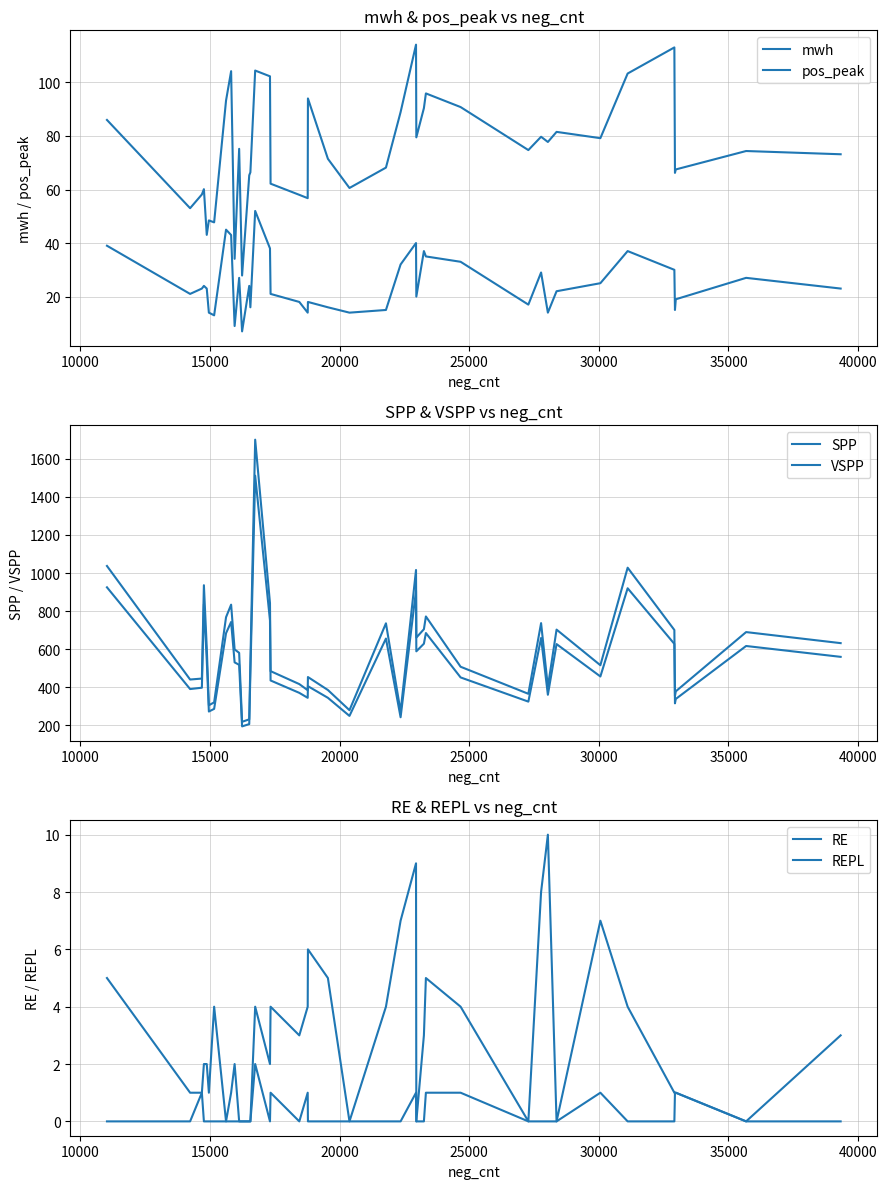

True or false: mwh and RE cross at least once.

False